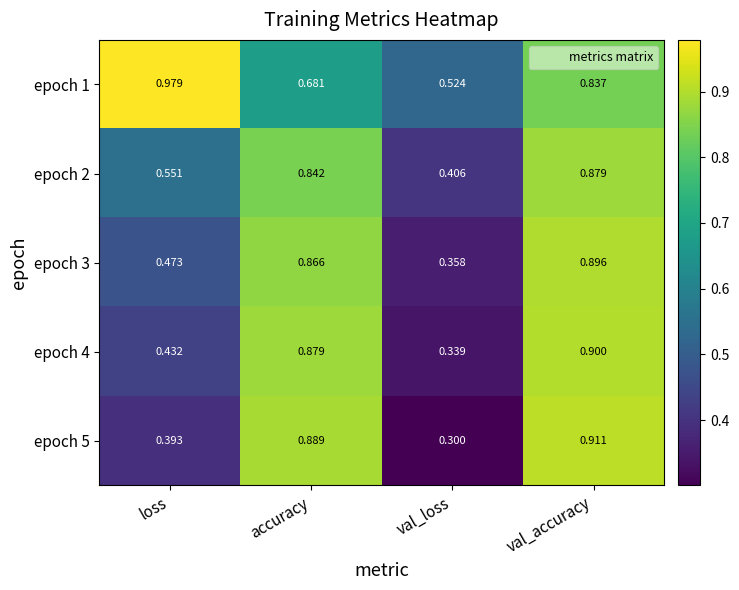

Where is epoch 4 nearest to the value 0?

val_loss